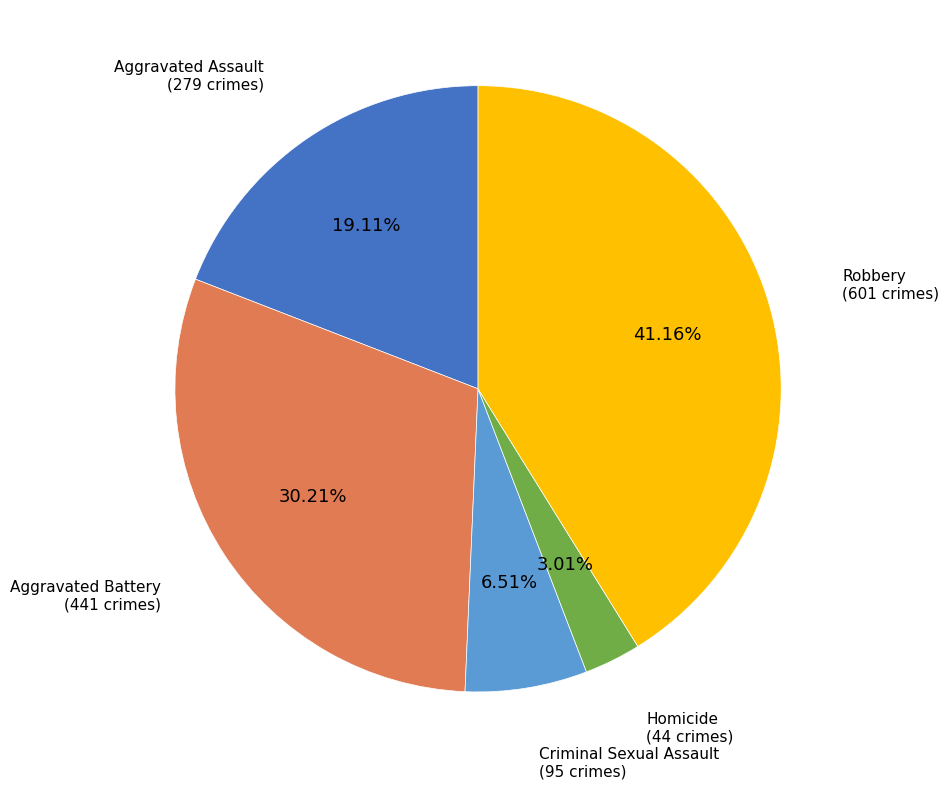

What percentage is the Homicide slice, to the nearest percent?

3%